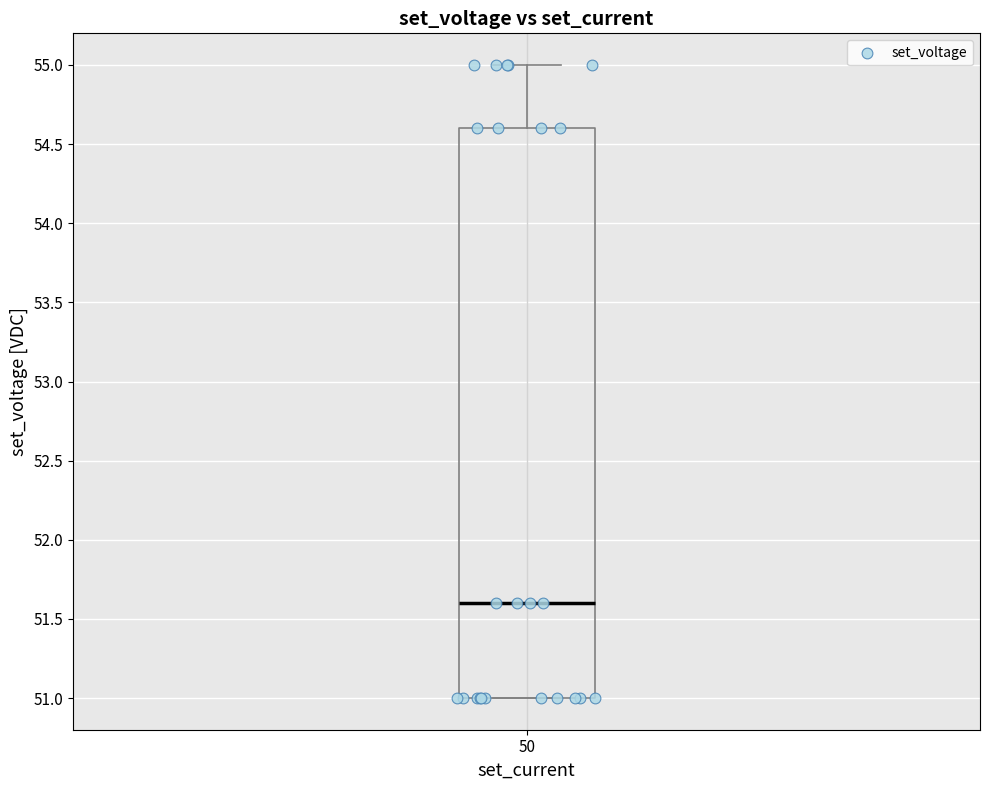

Read this box plot against the y-axis: the position of the median line, the range covered by the box, and the ends of both whiskers. The values are not printed on the chart, so give them approximately, as read against the axis.

median 51.6, box 51.0 to 54.6, whiskers 51.0 to 55.0